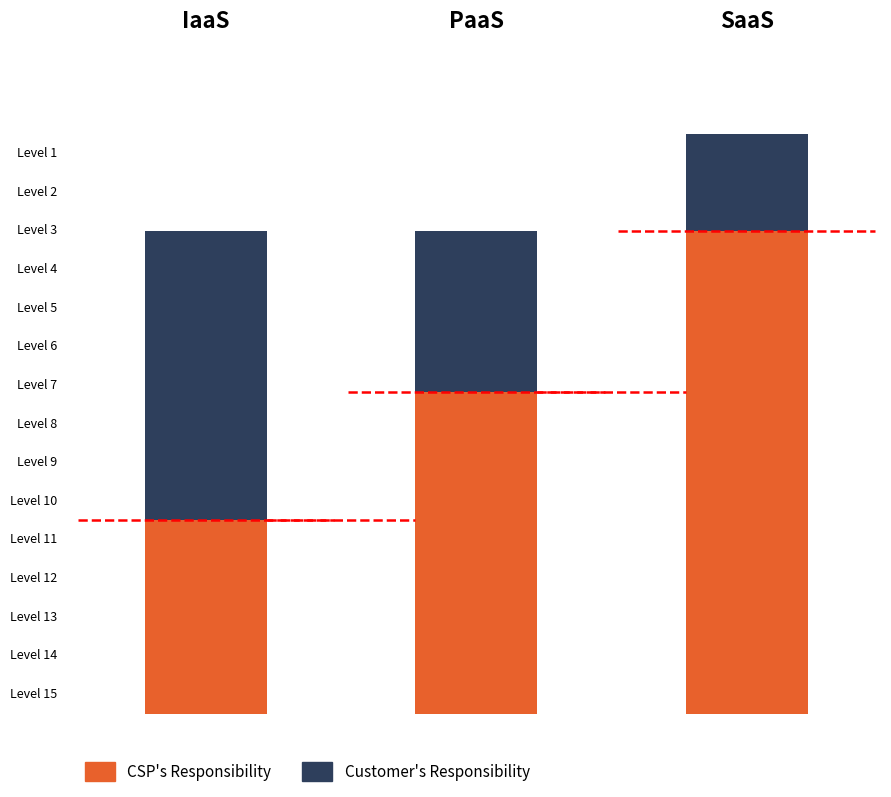

How many groups of bars are there?

3